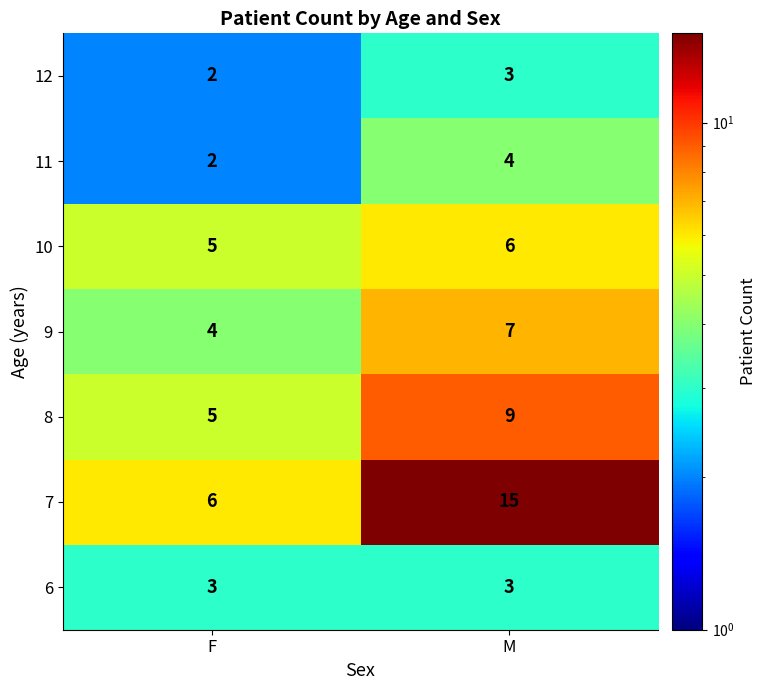

Reading right to left, transcribe all the data shown in this chart.

12: M=3	F=2
11: M=4	F=2
10: M=6	F=5
9: M=7	F=4
8: M=9	F=5
7: M=15	F=6
6: M=3	F=3